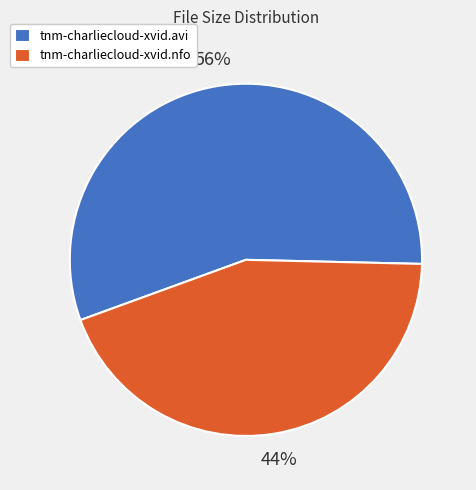

Is it true that tnm-charliecloud-xvid.avi is 64% of the pie?

False